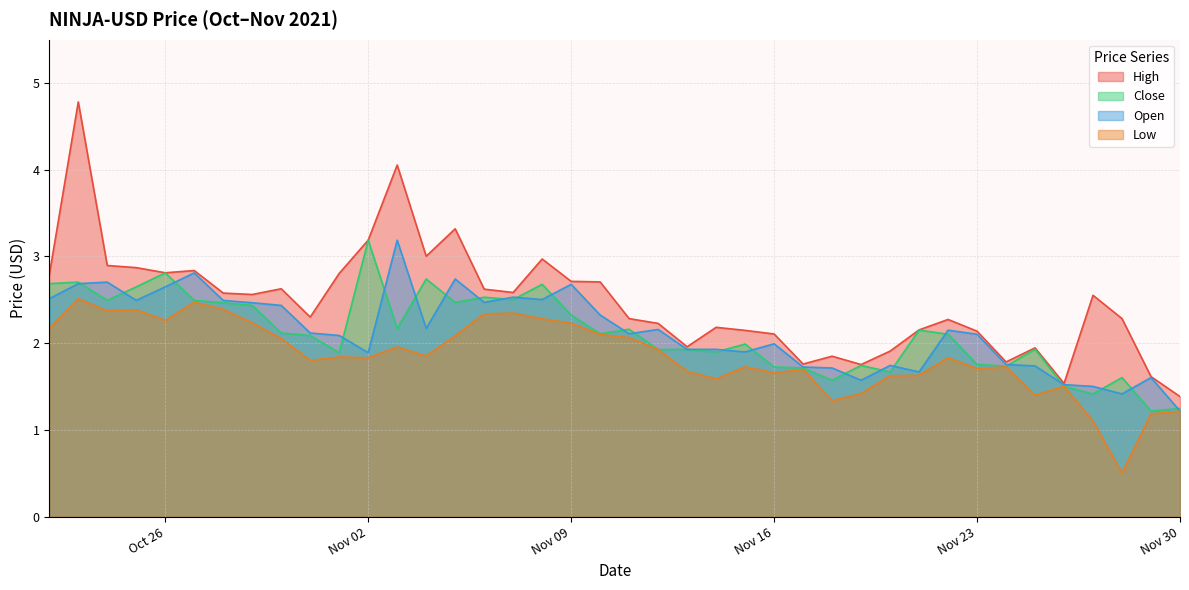

Which category has the highest value across all series?

2021-10-23